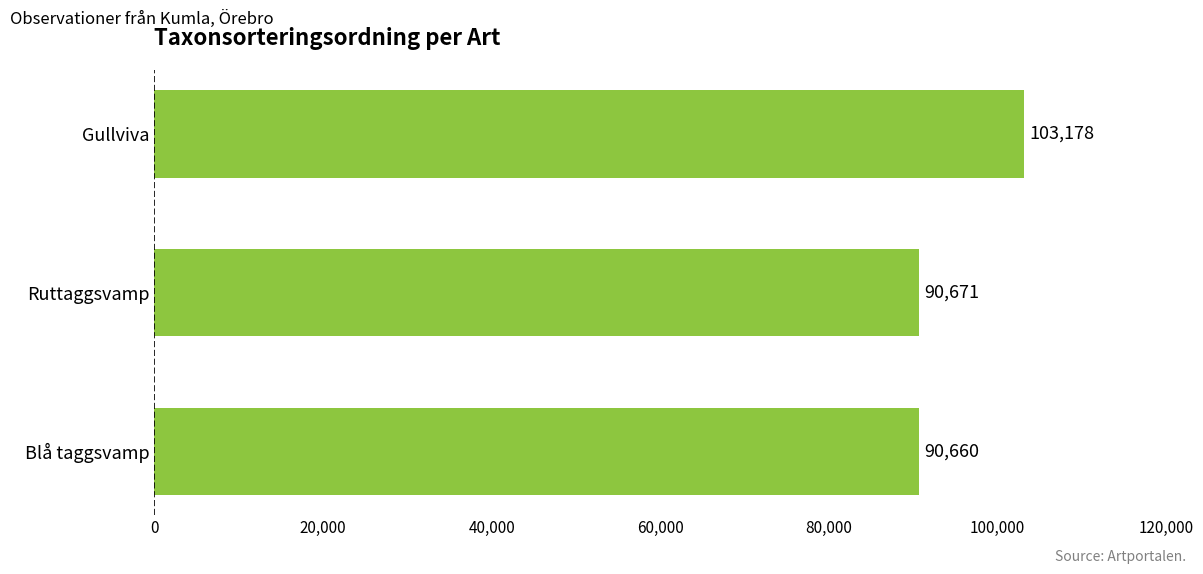

What is the average value?

94836